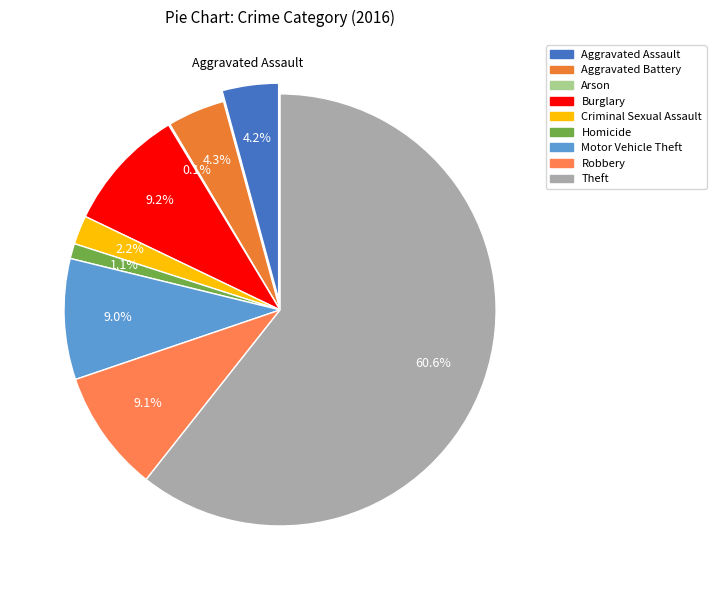

Is it true that Arson is 0% of the pie?

True